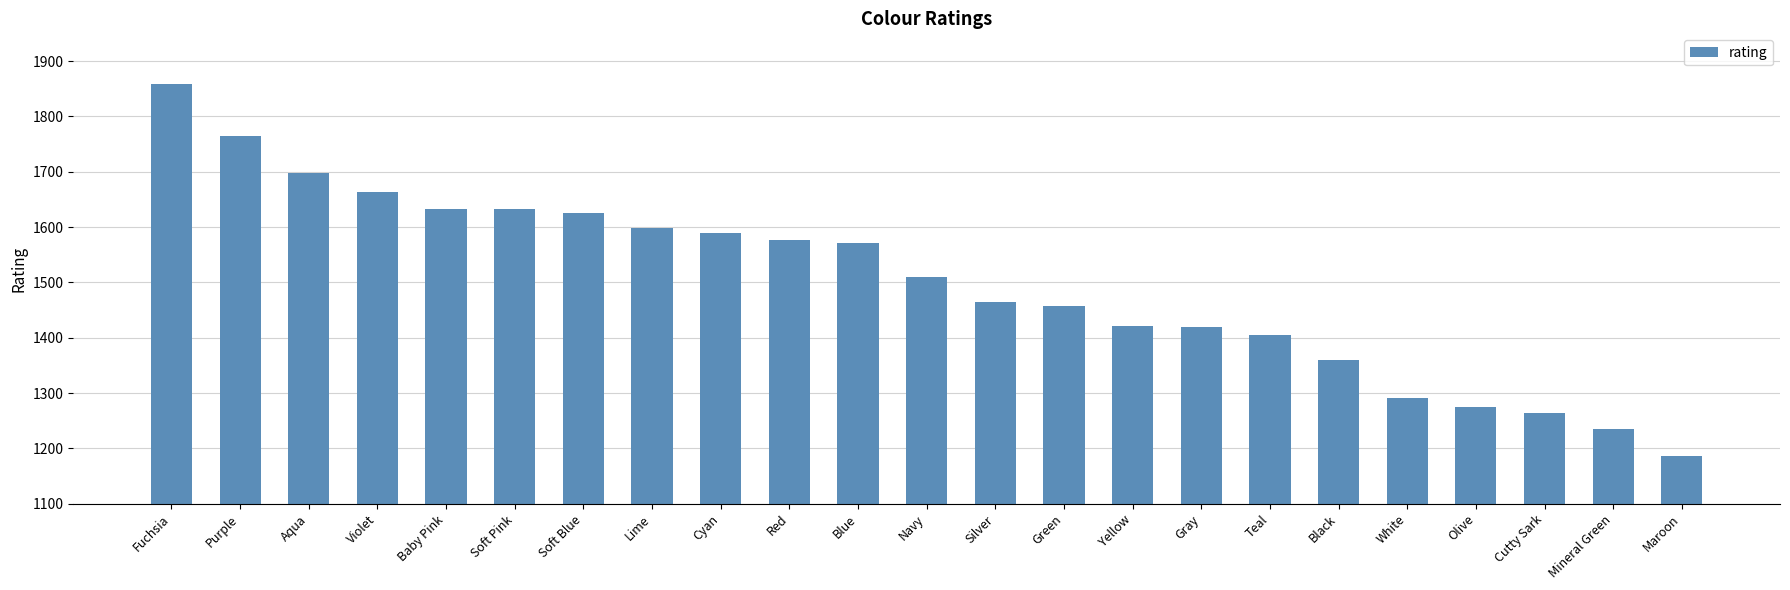

What is the difference between the second highest and minimum values?

577.6